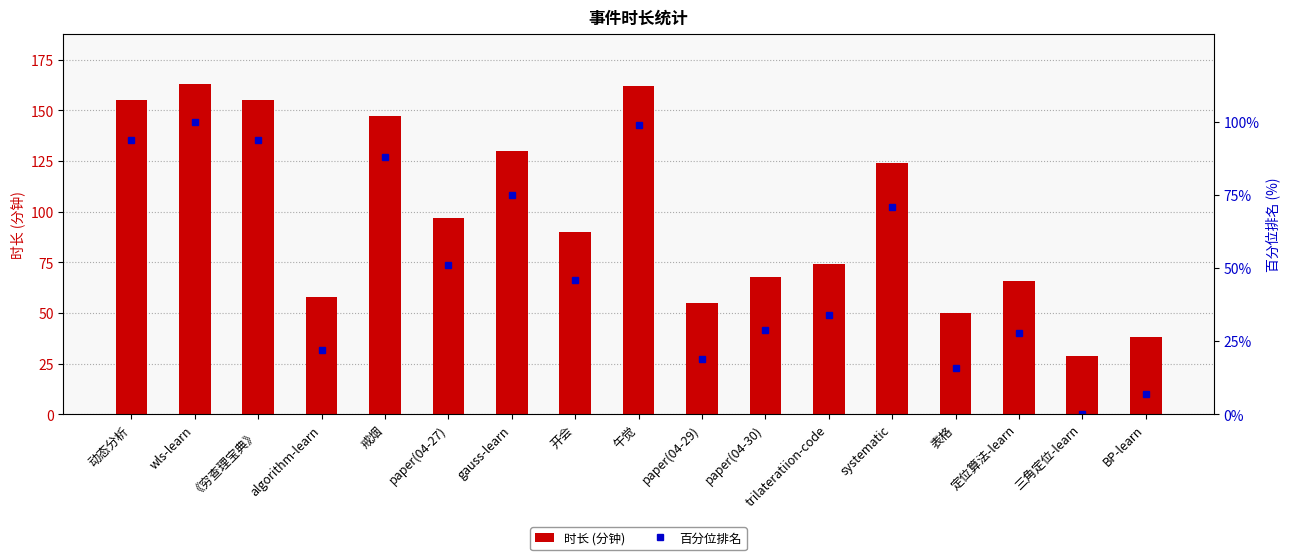

List the labels in order of 百分位排名 value, largest first.

wls-learn, 午觉, 动态分析, 《穷查理宝典》, 戒烟, gauss-learn, systematic, paper(04-27), 开会, trilateratiion-code, paper(04-30), 定位算法-learn, algorithm-learn, paper(04-29), 表格, BP-learn, 三角定位-learn